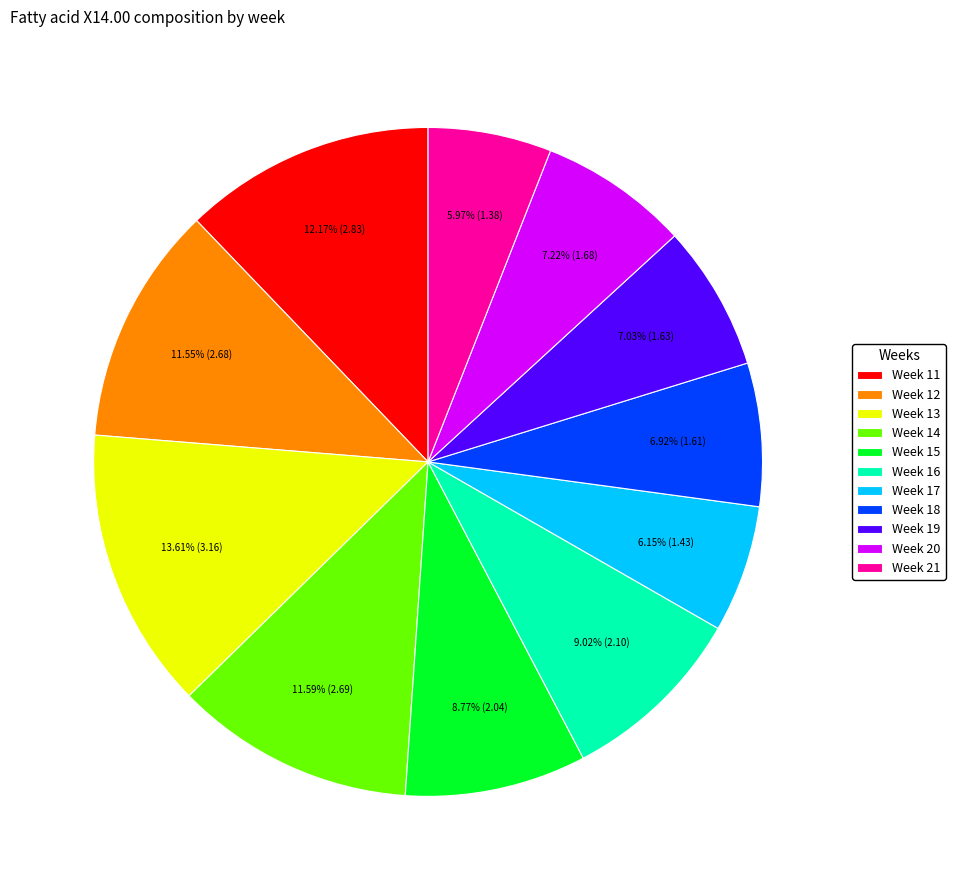

Count the number of slices in the pie.

11